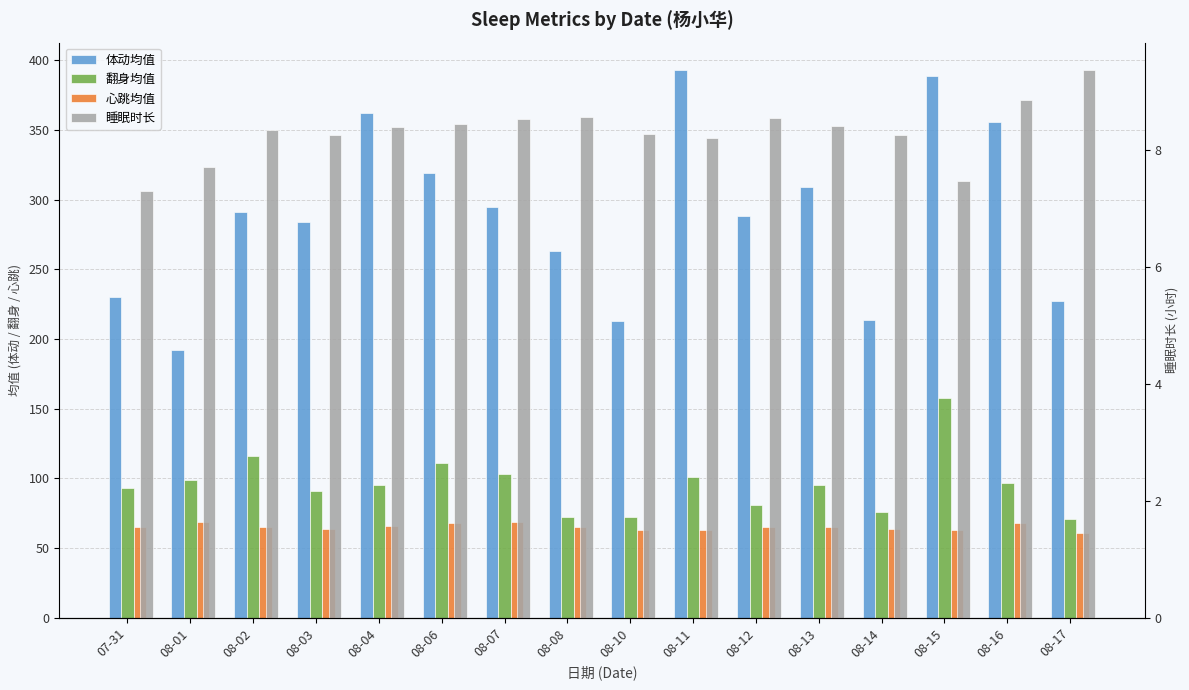

Rank the series by their maximum value, from highest to lowest.

体动均值, 翻身均值, 心跳均值, 睡眠时长